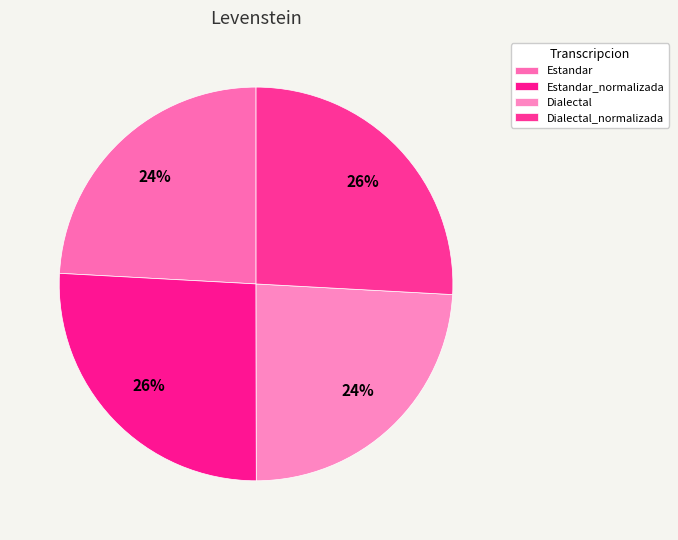

Count the number of slices in the pie.

4